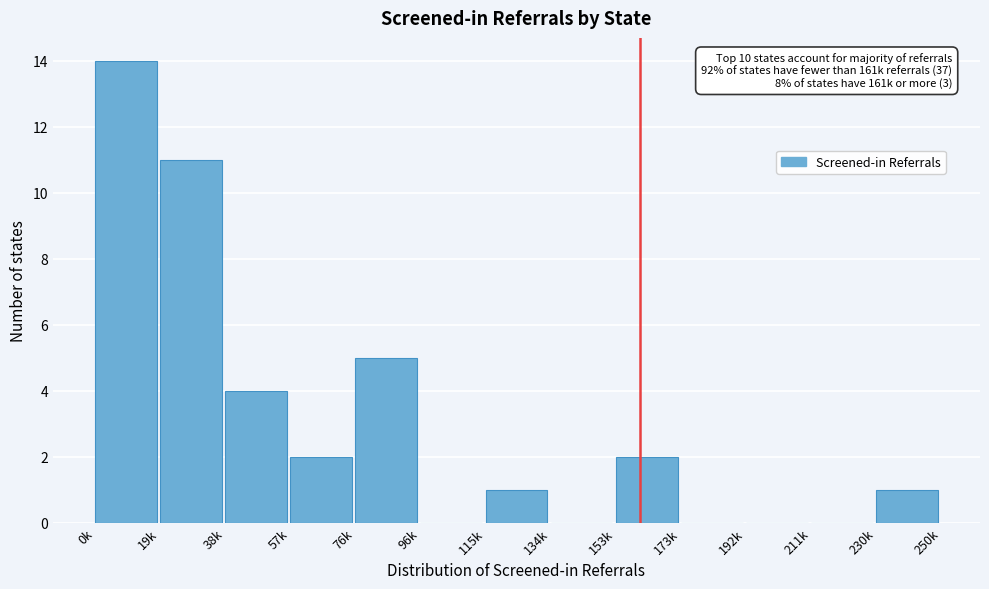

Reading right to left, transcribe all the data shown in this chart.

230k=1	211k=0	192k=0	173k=0	153k=2	134k=0	115k=1	96k=0	76k=5	57k=2	38k=4	19k=11	0k=14